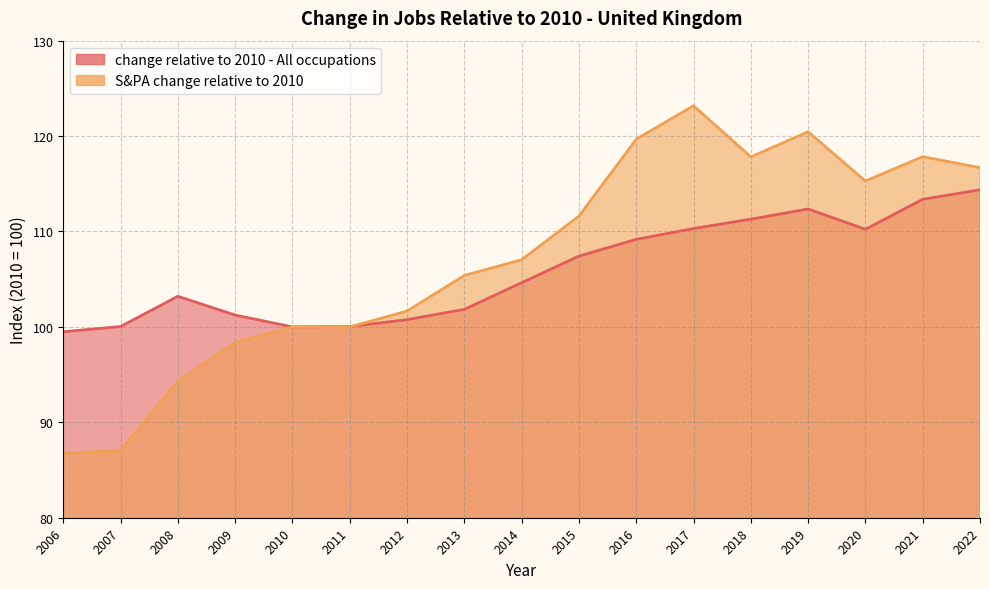

The value of S&PA change relative to 2010 at 2013 is 71.8. True or false?

False